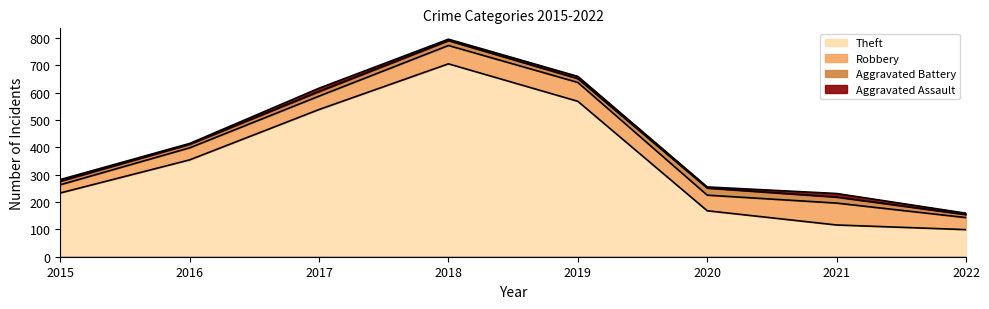

What is the total value across all series at 2022?

159